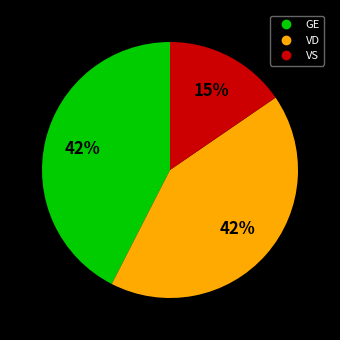

What is the smallest slice in the pie chart?

VS